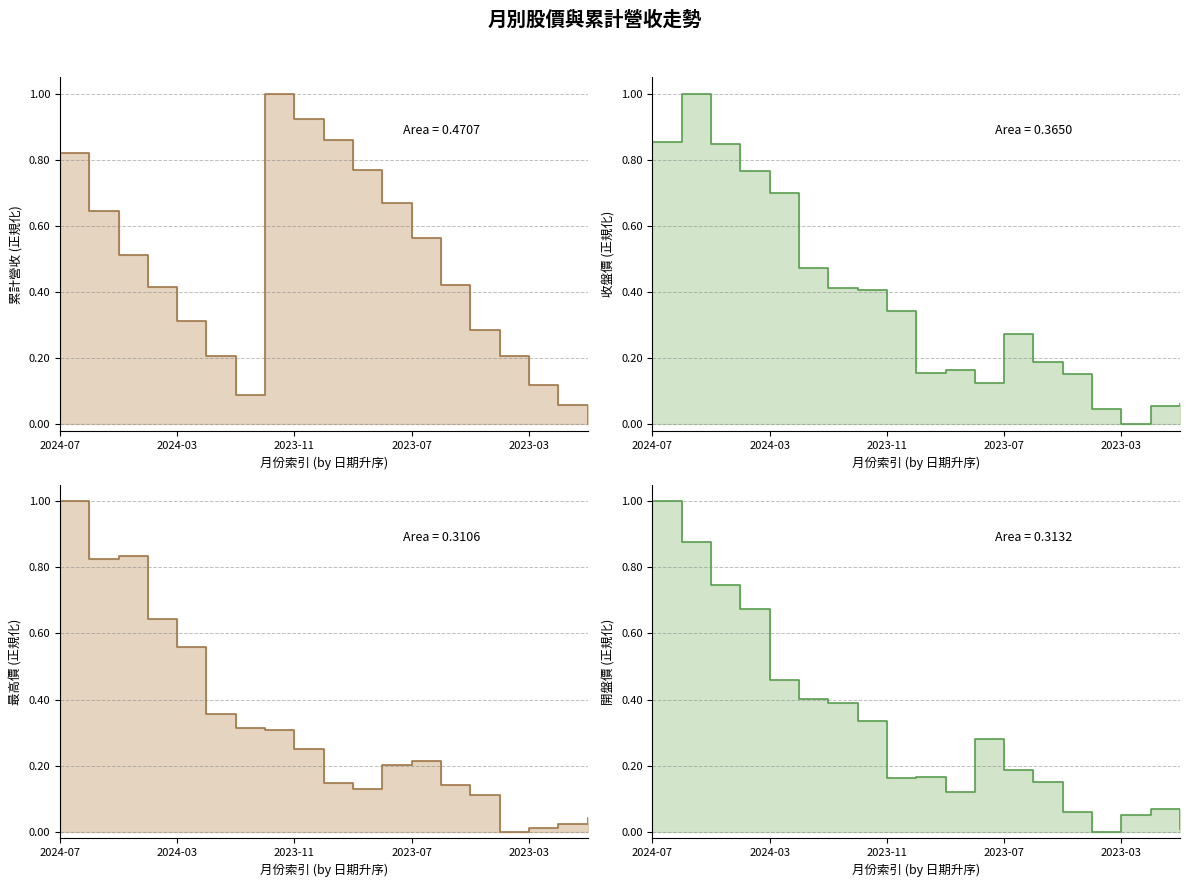

At 2023-10, list the series in order from smallest to largest.

最高價, 收盤價, 開盤價, 累計營收(億)